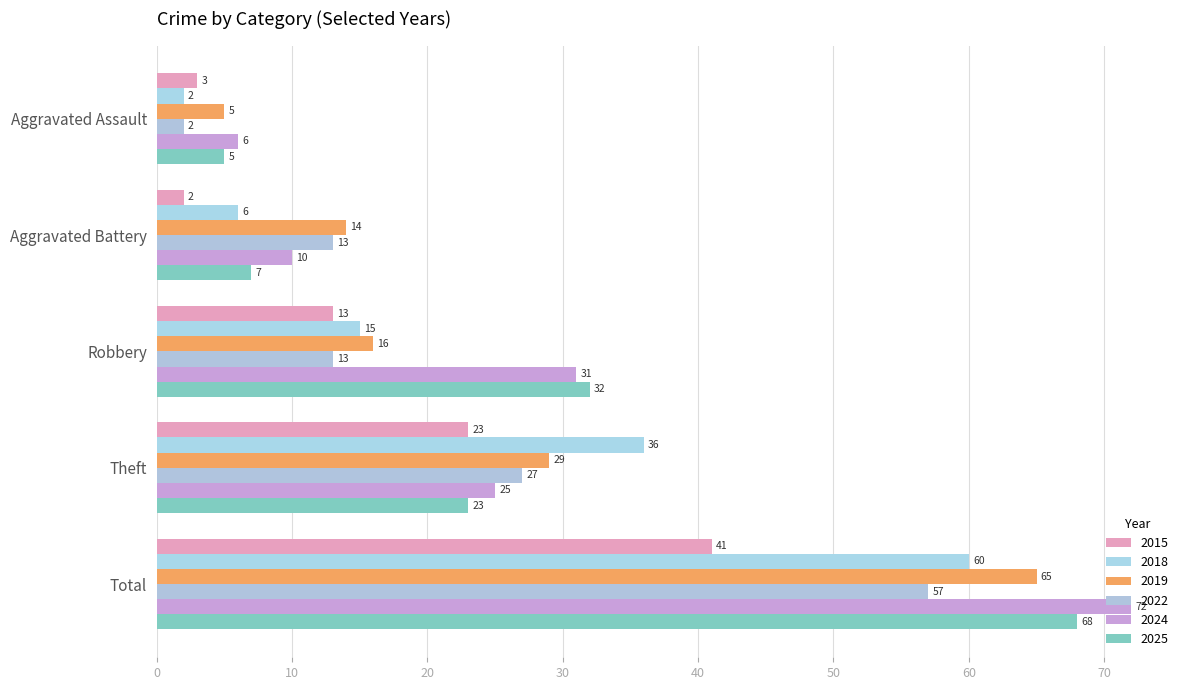

How many distinct data groups are displayed?

6